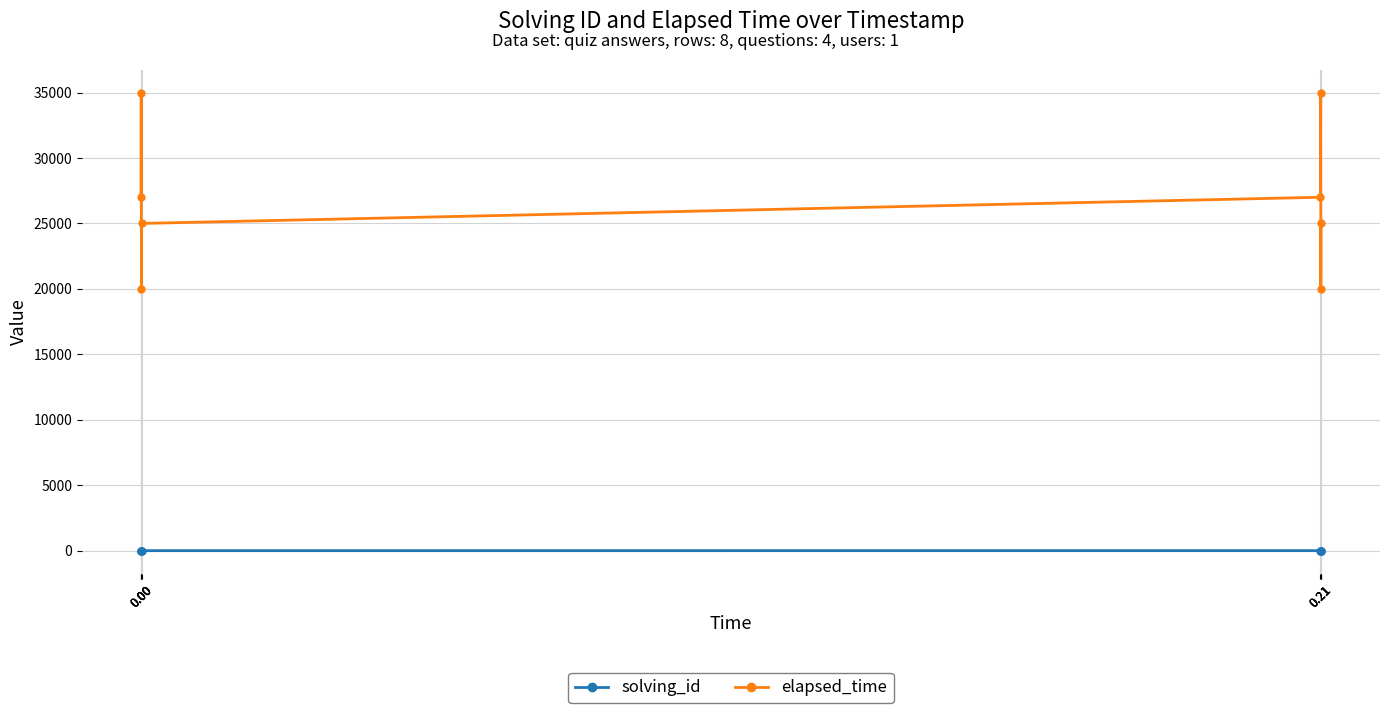

What are all the series names shown in the legend?

solving_id, elapsed_time